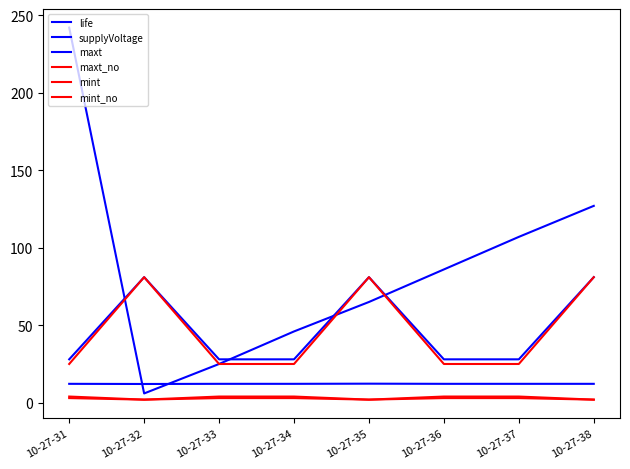

Is this an area chart (filled region under the line)?

No